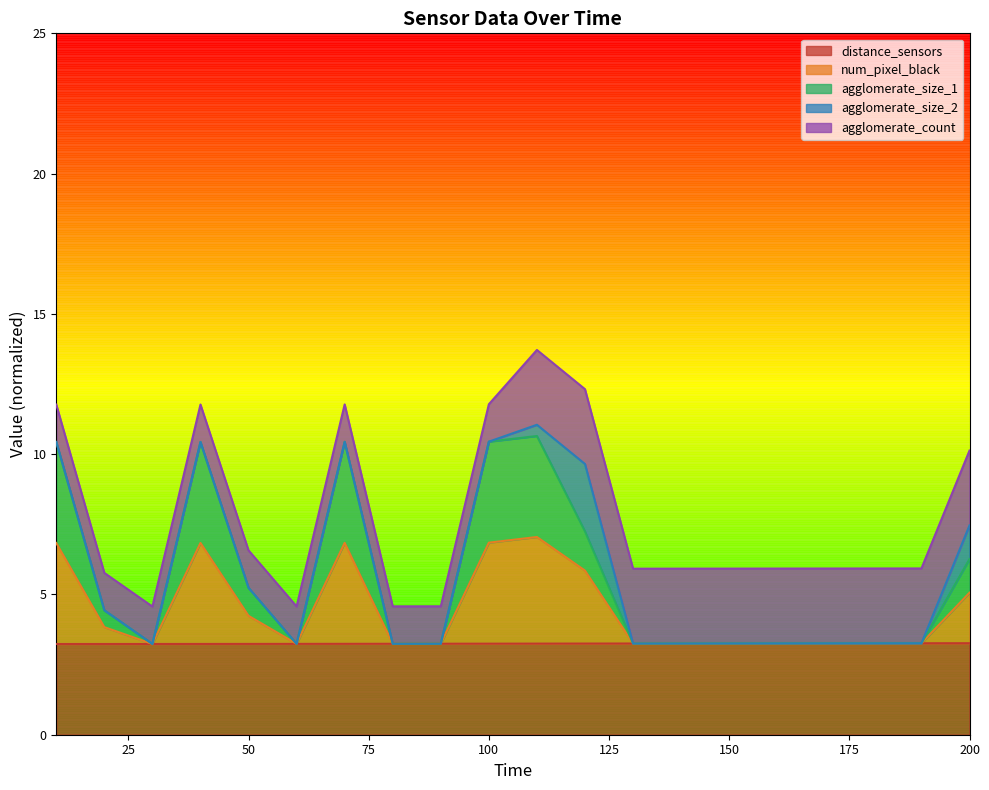

What is the highest value of the distance_sensors series?

3.3